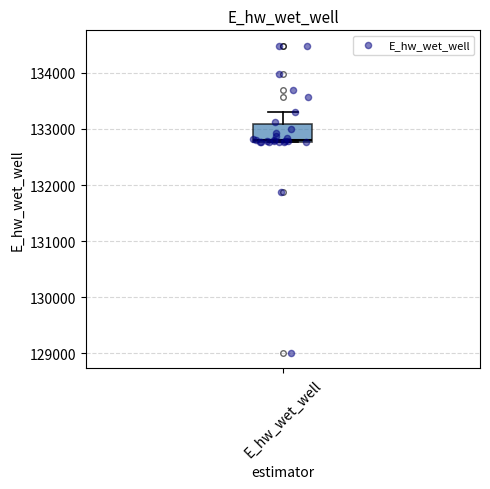

Read this box plot against the y-axis: the position of the median line, the range covered by the box, and the ends of both whiskers. The values are not printed on the chart, so give them approximately, as read against the axis.

median 132800, box 132800 to 133100, whiskers 132800 to 133300